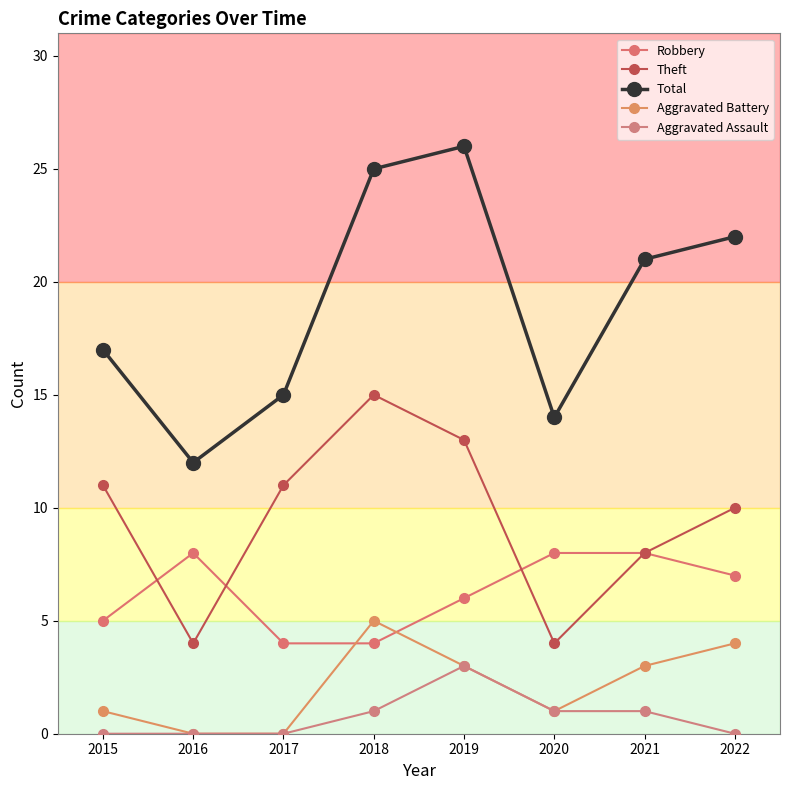

Count the Theft values in the range 8 to 13.

5